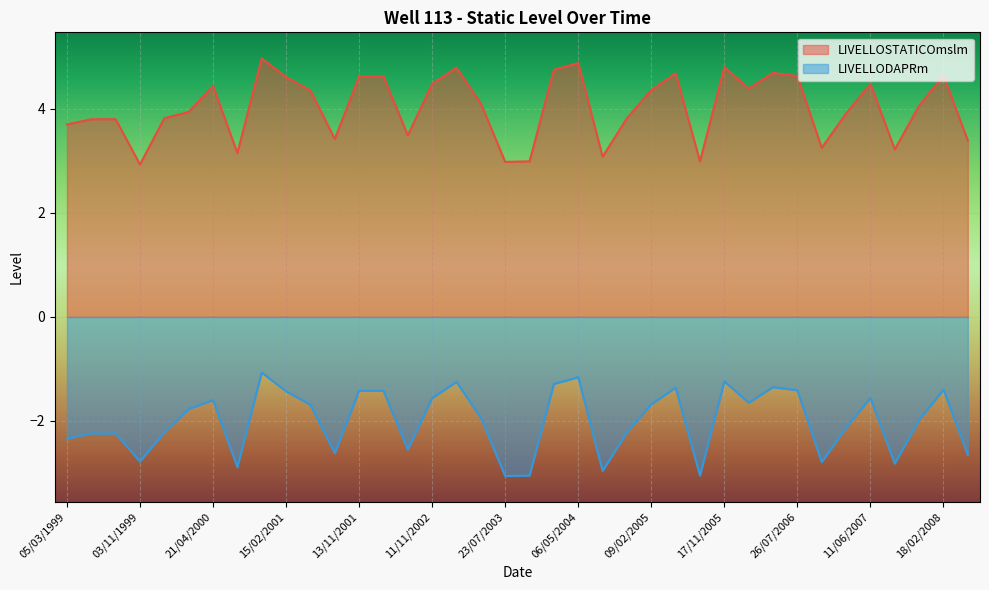

What is the label of the 18th point from the left?

12/05/2003